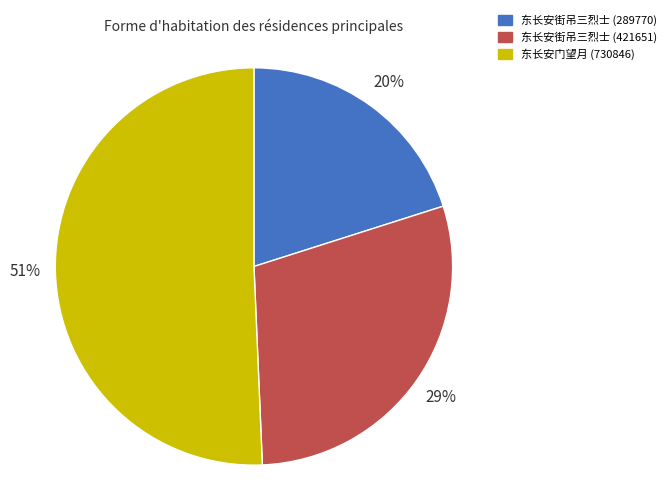

To the nearest percent, what is the difference between the 东长安街吊三烈士 (289770) and 东长安街吊三烈士 (421651) slice percentages?

9%